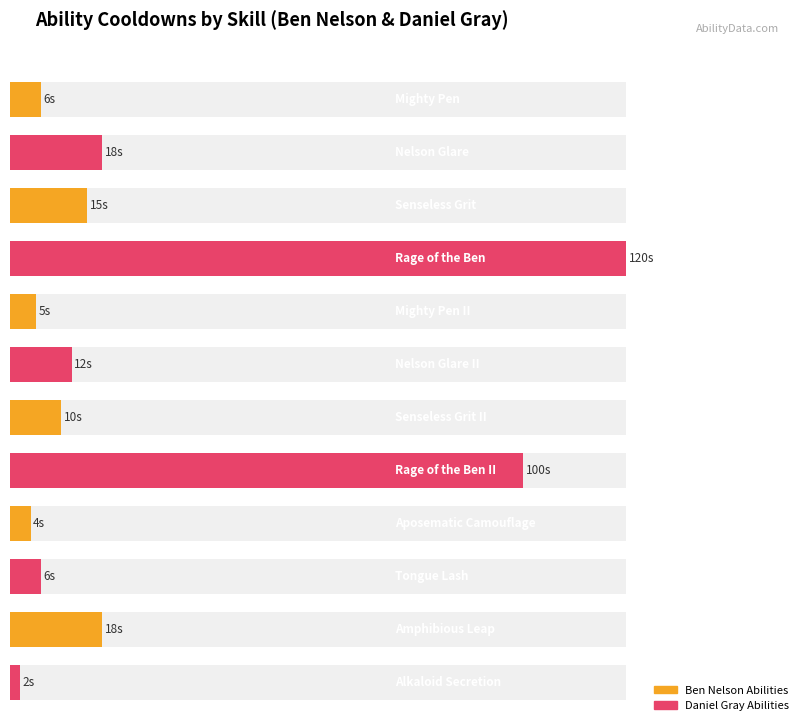

Does the chart contain any negative values?

No